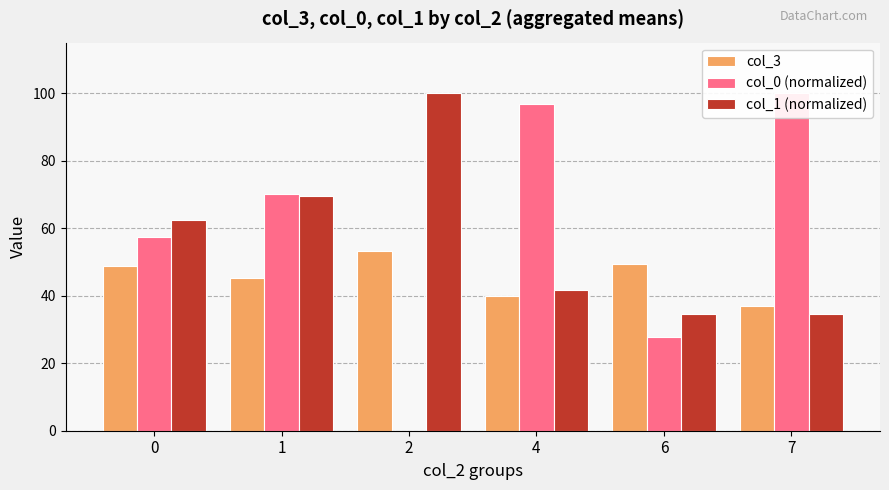

What is the difference between the col_0 (normalized) values at 6 and 7?

72.3